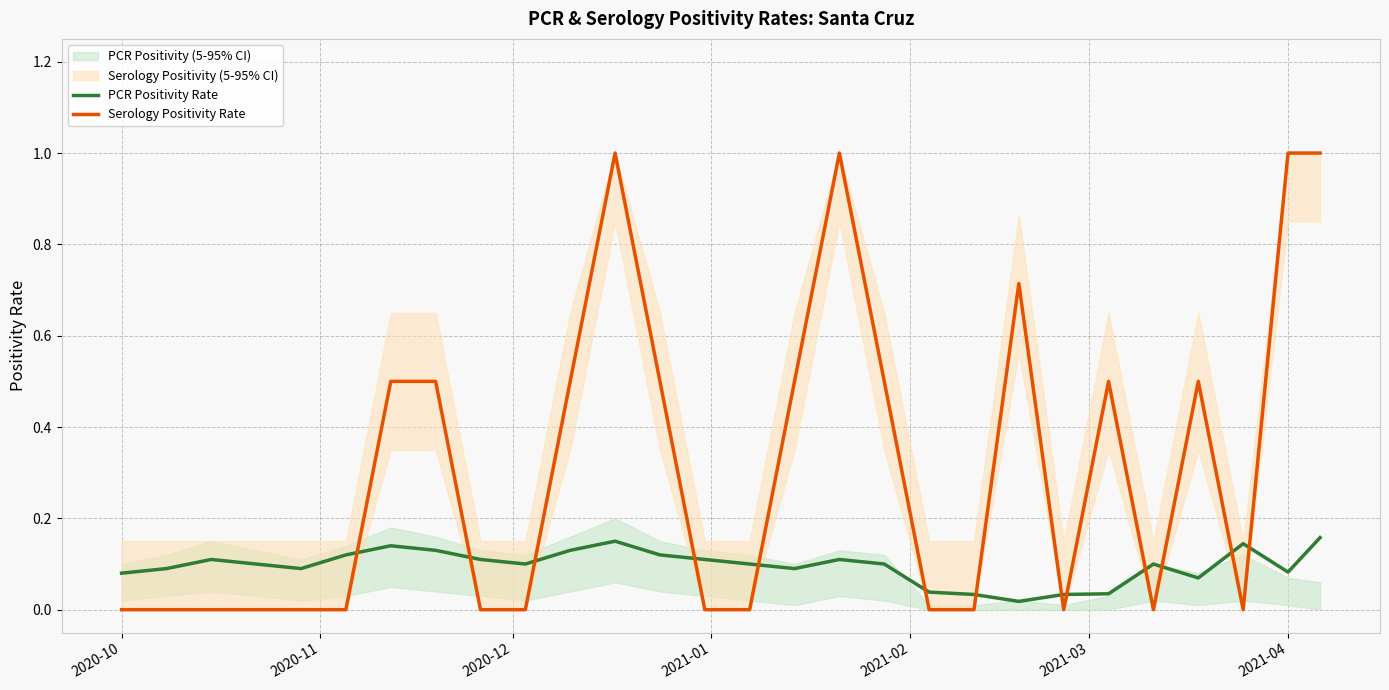

How many data points in Serology Positivity Rate are above 0?

13